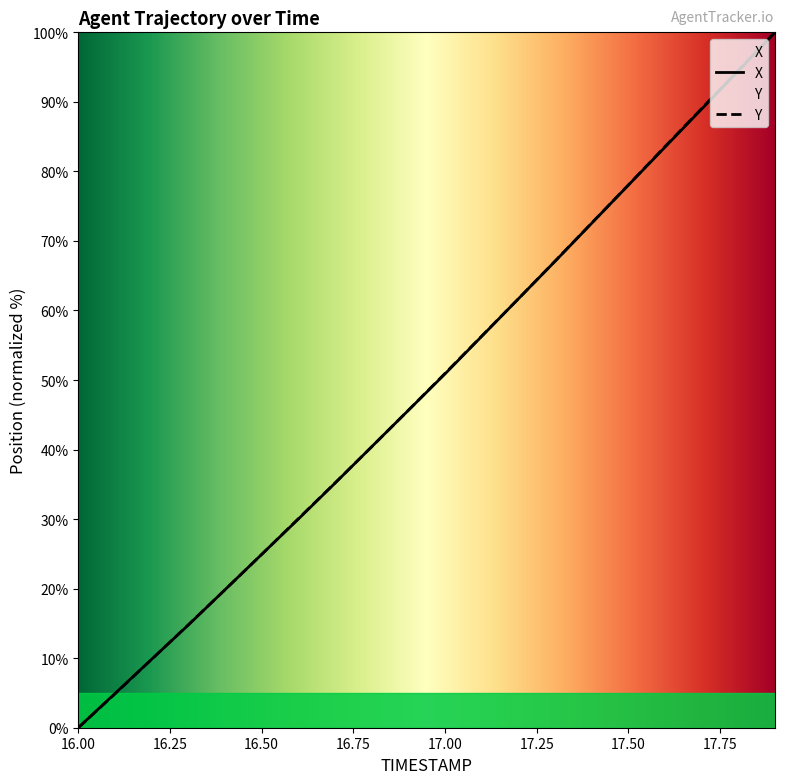

What is the difference between the maximum and minimum values in the X series?

100.0